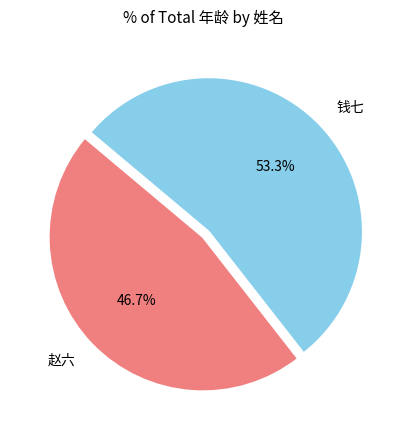

True or false: 赵六 accounts for 33% of the total.

False